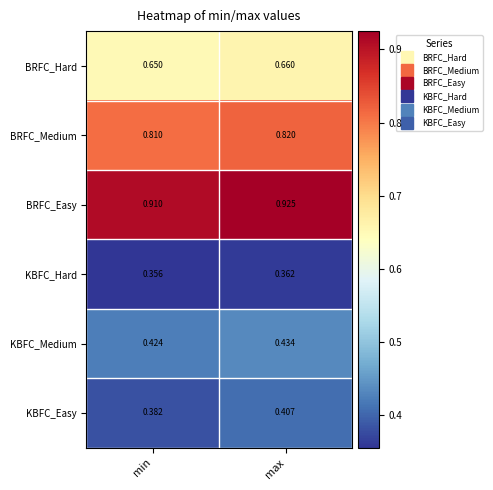

Which category has the lowest value in the BRFC_Medium series?

min